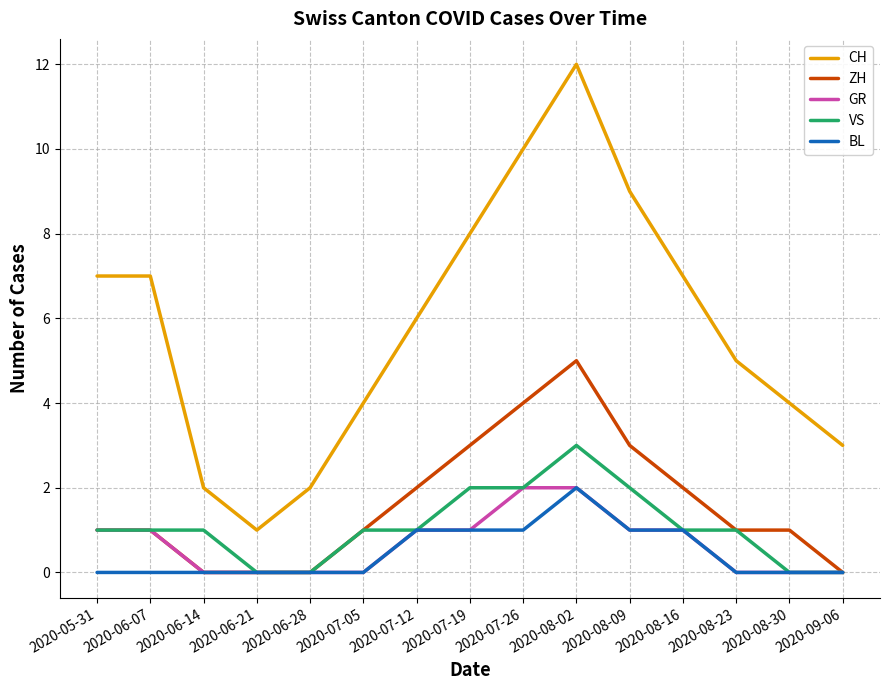

Reading left to right, what are all the values shown in this chart?

CH: 7	7	2	1	2	4	6	8	10	12	9	7	5	4	3
ZH: 1	1	0	0	0	1	2	3	4	5	3	2	1	1	0
GR: 1	1	0	0	0	0	1	1	2	2	1	1	0	0	0
VS: 1	1	1	0	0	1	1	2	2	3	2	1	1	0	0
BL: 0	0	0	0	0	0	1	1	1	2	1	1	0	0	0